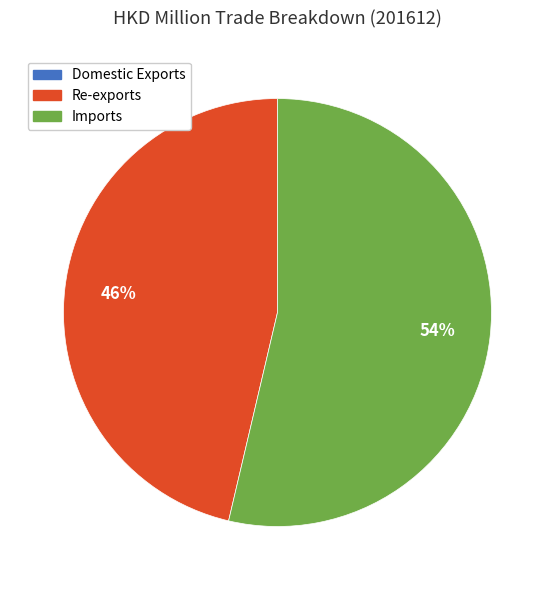

Between Imports and Re-exports, which is larger?

Imports